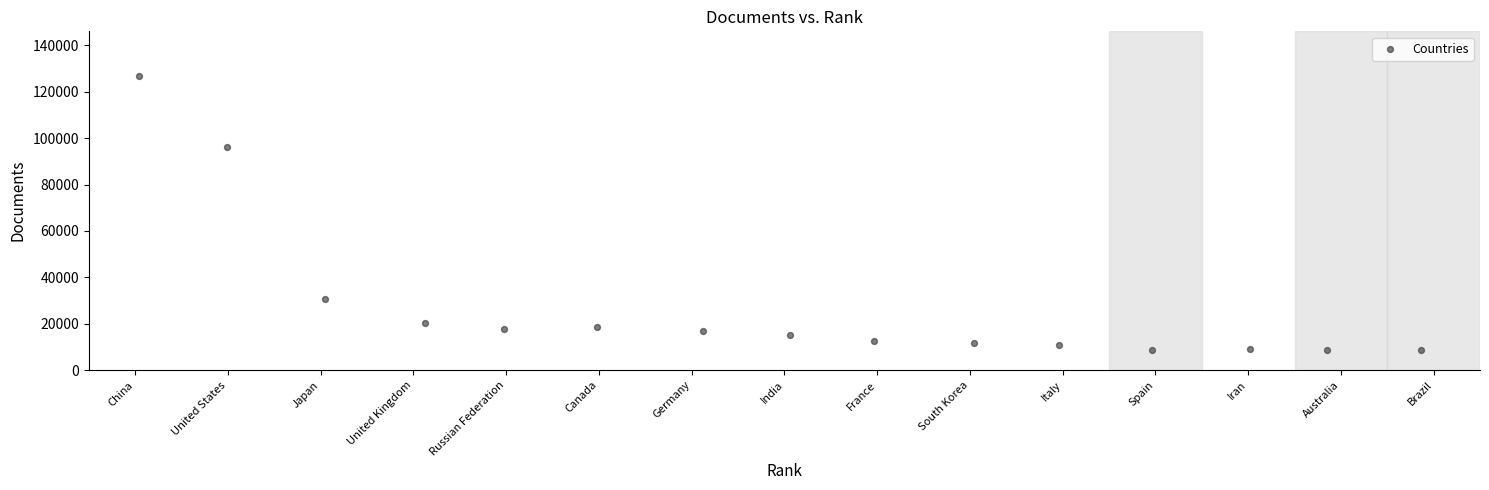

What is the range of X values (max minus min)?

13.8